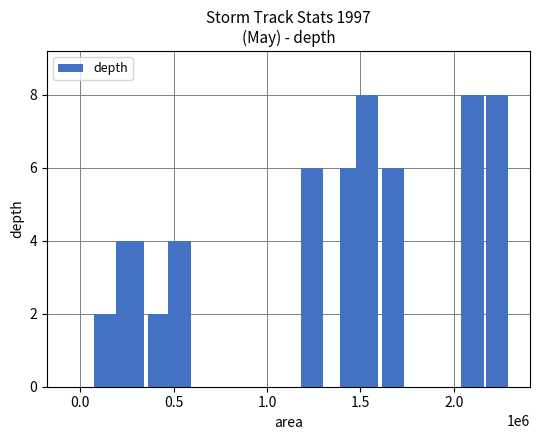

What is the maximum value shown in the chart?

8.0